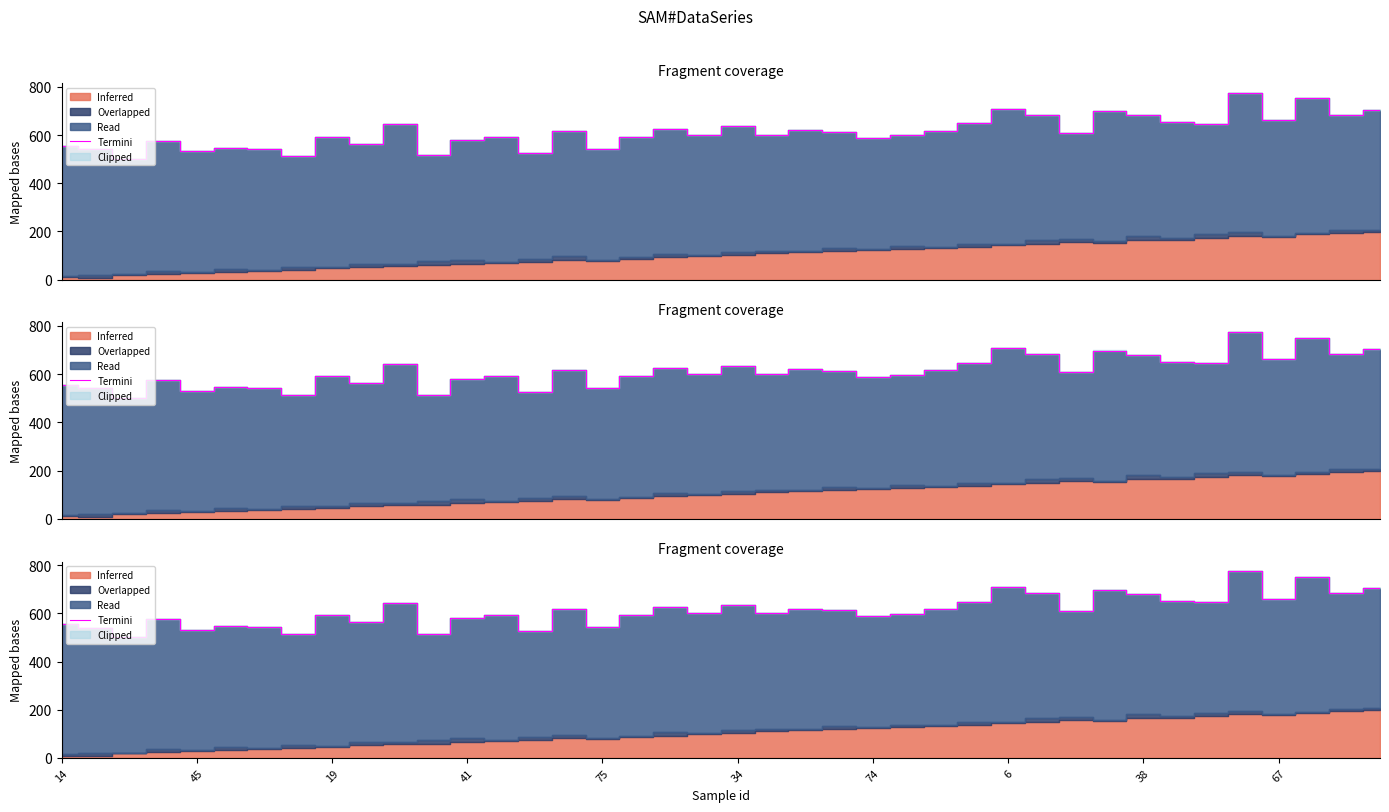

Which has a higher value, 38 or 24?

38